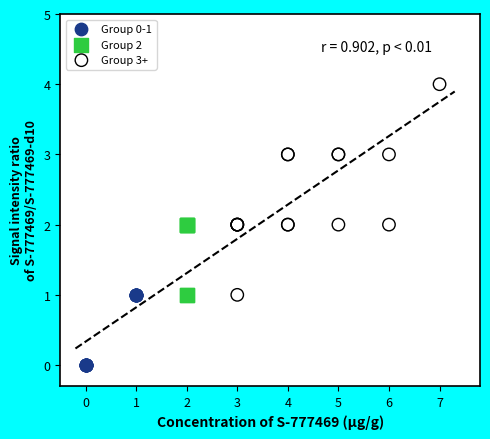

Which series has the largest Y range (max minus min)?

Group 3+